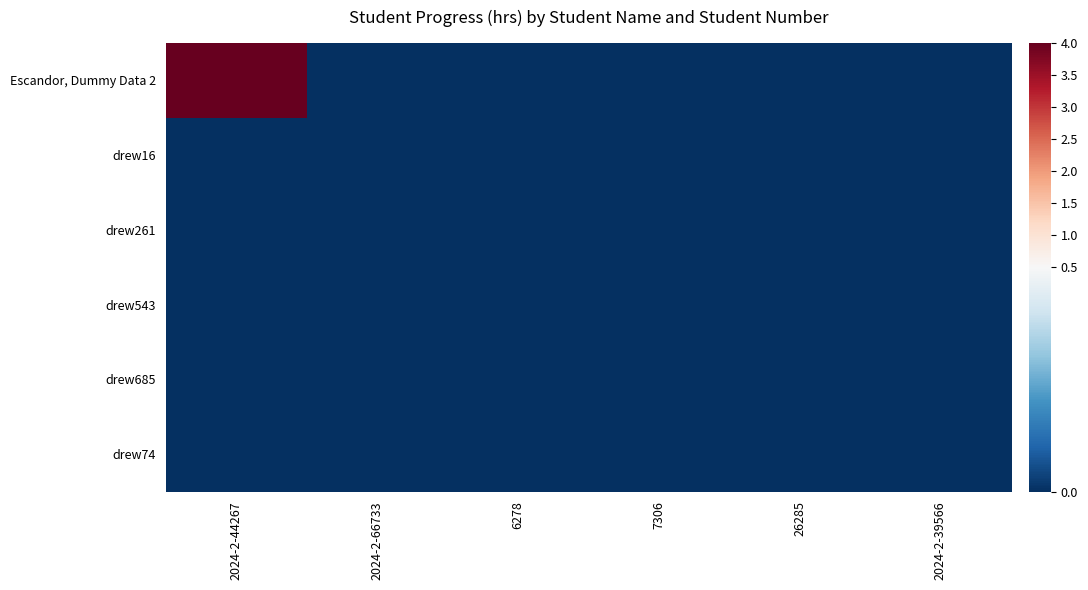

How many categories are shown in the chart?

6